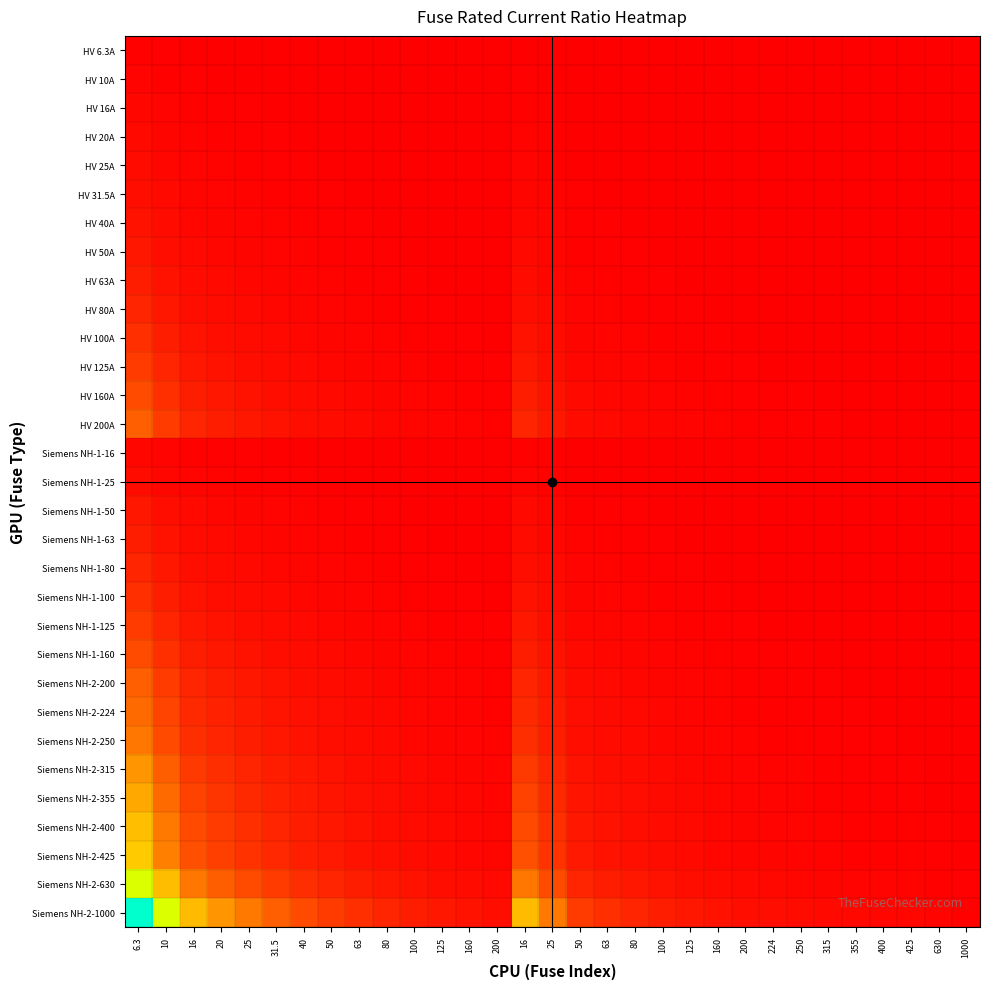

Reading left to right, transcribe all the data shown in this chart.

HV 6.3A: 6.3=1.0	10=0.6	16=0.4	20=0.3	25=0.3	31.5=0.2	40=0.2	50=0.1	63=0.1	80=0.1	100=0.1	125=0.1	160=0.0	200=0.0	16=0.4	25=0.3	50=0.1	63=0.1	80=0.1	100=0.1	125=0.1	160=0.0	200=0.0	224=0.0	250=0.0	315=0.0	355=0.0	400=0.0	425=0.0	630=0.0	1000=0.0
HV 10A: 6.3=1.6	10=1.0	16=0.6	20=0.5	25=0.4	31.5=0.3	40=0.2	50=0.2	63=0.2	80=0.1	100=0.1	125=0.1	160=0.1	200=0.1	16=0.6	25=0.4	50=0.2	63=0.2	80=0.1	100=0.1	125=0.1	160=0.1	200=0.1	224=0.0	250=0.0	315=0.0	355=0.0	400=0.0	425=0.0	630=0.0	1000=0.0
HV 16A: 6.3=2.5	10=1.6	16=1.0	20=0.8	25=0.6	31.5=0.5	40=0.4	50=0.3	63=0.3	80=0.2	100=0.2	125=0.1	160=0.1	200=0.1	16=1.0	25=0.6	50=0.3	63=0.3	80=0.2	100=0.2	125=0.1	160=0.1	200=0.1	224=0.1	250=0.1	315=0.1	355=0.0	400=0.0	425=0.0	630=0.0	1000=0.0
HV 20A: 6.3=3.2	10=2.0	16=1.2	20=1.0	25=0.8	31.5=0.6	40=0.5	50=0.4	63=0.3	80=0.2	100=0.2	125=0.2	160=0.1	200=0.1	16=1.2	25=0.8	50=0.4	63=0.3	80=0.2	100=0.2	125=0.2	160=0.1	200=0.1	224=0.1	250=0.1	315=0.1	355=0.1	400=0.1	425=0.0	630=0.0	1000=0.0
HV 25A: 6.3=4.0	10=2.5	16=1.6	20=1.2	25=1.0	31.5=0.8	40=0.6	50=0.5	63=0.4	80=0.3	100=0.2	125=0.2	160=0.2	200=0.1	16=1.6	25=1.0	50=0.5	63=0.4	80=0.3	100=0.2	125=0.2	160=0.2	200=0.1	224=0.1	250=0.1	315=0.1	355=0.1	400=0.1	425=0.1	630=0.0	1000=0.0
HV 31.5A: 6.3=5.0	10=3.1	16=2.0	20=1.6	25=1.3	31.5=1.0	40=0.8	50=0.6	63=0.5	80=0.4	100=0.3	125=0.3	160=0.2	200=0.2	16=2.0	25=1.3	50=0.6	63=0.5	80=0.4	100=0.3	125=0.3	160=0.2	200=0.2	224=0.1	250=0.1	315=0.1	355=0.1	400=0.1	425=0.1	630=0.1	1000=0.0
HV 40A: 6.3=6.3	10=4.0	16=2.5	20=2.0	25=1.6	31.5=1.3	40=1.0	50=0.8	63=0.6	80=0.5	100=0.4	125=0.3	160=0.2	200=0.2	16=2.5	25=1.6	50=0.8	63=0.6	80=0.5	100=0.4	125=0.3	160=0.2	200=0.2	224=0.2	250=0.2	315=0.1	355=0.1	400=0.1	425=0.1	630=0.1	1000=0.0
HV 50A: 6.3=7.9	10=5.0	16=3.1	20=2.5	25=2.0	31.5=1.6	40=1.2	50=1.0	63=0.8	80=0.6	100=0.5	125=0.4	160=0.3	200=0.2	16=3.1	25=2.0	50=1.0	63=0.8	80=0.6	100=0.5	125=0.4	160=0.3	200=0.2	224=0.2	250=0.2	315=0.2	355=0.1	400=0.1	425=0.1	630=0.1	1000=0.1
HV 63A: 6.3=10.0	10=6.3	16=3.9	20=3.1	25=2.5	31.5=2.0	40=1.6	50=1.3	63=1.0	80=0.8	100=0.6	125=0.5	160=0.4	200=0.3	16=3.9	25=2.5	50=1.3	63=1.0	80=0.8	100=0.6	125=0.5	160=0.4	200=0.3	224=0.3	250=0.3	315=0.2	355=0.2	400=0.2	425=0.1	630=0.1	1000=0.1
HV 80A: 6.3=12.7	10=8.0	16=5.0	20=4.0	25=3.2	31.5=2.5	40=2.0	50=1.6	63=1.3	80=1.0	100=0.8	125=0.6	160=0.5	200=0.4	16=5.0	25=3.2	50=1.6	63=1.3	80=1.0	100=0.8	125=0.6	160=0.5	200=0.4	224=0.4	250=0.3	315=0.3	355=0.2	400=0.2	425=0.2	630=0.1	1000=0.1
HV 100A: 6.3=15.9	10=10.0	16=6.2	20=5.0	25=4.0	31.5=3.2	40=2.5	50=2.0	63=1.6	80=1.2	100=1.0	125=0.8	160=0.6	200=0.5	16=6.2	25=4.0	50=2.0	63=1.6	80=1.2	100=1.0	125=0.8	160=0.6	200=0.5	224=0.4	250=0.4	315=0.3	355=0.3	400=0.2	425=0.2	630=0.2	1000=0.1
HV 125A: 6.3=19.8	10=12.5	16=7.8	20=6.2	25=5.0	31.5=4.0	40=3.1	50=2.5	63=2.0	80=1.6	100=1.2	125=1.0	160=0.8	200=0.6	16=7.8	25=5.0	50=2.5	63=2.0	80=1.6	100=1.2	125=1.0	160=0.8	200=0.6	224=0.6	250=0.5	315=0.4	355=0.4	400=0.3	425=0.3	630=0.2	1000=0.1
HV 160A: 6.3=25.4	10=16.0	16=10.0	20=8.0	25=6.4	31.5=5.1	40=4.0	50=3.2	63=2.5	80=2.0	100=1.6	125=1.3	160=1.0	200=0.8	16=10.0	25=6.4	50=3.2	63=2.5	80=2.0	100=1.6	125=1.3	160=1.0	200=0.8	224=0.7	250=0.6	315=0.5	355=0.5	400=0.4	425=0.4	630=0.3	1000=0.2
HV 200A: 6.3=31.7	10=20.0	16=12.5	20=10.0	25=8.0	31.5=6.3	40=5.0	50=4.0	63=3.2	80=2.5	100=2.0	125=1.6	160=1.2	200=1.0	16=12.5	25=8.0	50=4.0	63=3.2	80=2.5	100=2.0	125=1.6	160=1.2	200=1.0	224=0.9	250=0.8	315=0.6	355=0.6	400=0.5	425=0.5	630=0.3	1000=0.2
Siemens NH-1-16: 6.3=2.5	10=1.6	16=1.0	20=0.8	25=0.6	31.5=0.5	40=0.4	50=0.3	63=0.3	80=0.2	100=0.2	125=0.1	160=0.1	200=0.1	16=1.0	25=0.6	50=0.3	63=0.3	80=0.2	100=0.2	125=0.1	160=0.1	200=0.1	224=0.1	250=0.1	315=0.1	355=0.0	400=0.0	425=0.0	630=0.0	1000=0.0
Siemens NH-1-25: 6.3=4.0	10=2.5	16=1.6	20=1.2	25=1.0	31.5=0.8	40=0.6	50=0.5	63=0.4	80=0.3	100=0.2	125=0.2	160=0.2	200=0.1	16=1.6	25=1.0	50=0.5	63=0.4	80=0.3	100=0.2	125=0.2	160=0.2	200=0.1	224=0.1	250=0.1	315=0.1	355=0.1	400=0.1	425=0.1	630=0.0	1000=0.0
Siemens NH-1-50: 6.3=7.9	10=5.0	16=3.1	20=2.5	25=2.0	31.5=1.6	40=1.2	50=1.0	63=0.8	80=0.6	100=0.5	125=0.4	160=0.3	200=0.2	16=3.1	25=2.0	50=1.0	63=0.8	80=0.6	100=0.5	125=0.4	160=0.3	200=0.2	224=0.2	250=0.2	315=0.2	355=0.1	400=0.1	425=0.1	630=0.1	1000=0.1
Siemens NH-1-63: 6.3=10.0	10=6.3	16=3.9	20=3.1	25=2.5	31.5=2.0	40=1.6	50=1.3	63=1.0	80=0.8	100=0.6	125=0.5	160=0.4	200=0.3	16=3.9	25=2.5	50=1.3	63=1.0	80=0.8	100=0.6	125=0.5	160=0.4	200=0.3	224=0.3	250=0.3	315=0.2	355=0.2	400=0.2	425=0.1	630=0.1	1000=0.1
Siemens NH-1-80: 6.3=12.7	10=8.0	16=5.0	20=4.0	25=3.2	31.5=2.5	40=2.0	50=1.6	63=1.3	80=1.0	100=0.8	125=0.6	160=0.5	200=0.4	16=5.0	25=3.2	50=1.6	63=1.3	80=1.0	100=0.8	125=0.6	160=0.5	200=0.4	224=0.4	250=0.3	315=0.3	355=0.2	400=0.2	425=0.2	630=0.1	1000=0.1
Siemens NH-1-100: 6.3=15.9	10=10.0	16=6.2	20=5.0	25=4.0	31.5=3.2	40=2.5	50=2.0	63=1.6	80=1.2	100=1.0	125=0.8	160=0.6	200=0.5	16=6.2	25=4.0	50=2.0	63=1.6	80=1.2	100=1.0	125=0.8	160=0.6	200=0.5	224=0.4	250=0.4	315=0.3	355=0.3	400=0.2	425=0.2	630=0.2	1000=0.1
Siemens NH-1-125: 6.3=19.8	10=12.5	16=7.8	20=6.2	25=5.0	31.5=4.0	40=3.1	50=2.5	63=2.0	80=1.6	100=1.2	125=1.0	160=0.8	200=0.6	16=7.8	25=5.0	50=2.5	63=2.0	80=1.6	100=1.2	125=1.0	160=0.8	200=0.6	224=0.6	250=0.5	315=0.4	355=0.4	400=0.3	425=0.3	630=0.2	1000=0.1
Siemens NH-1-160: 6.3=25.4	10=16.0	16=10.0	20=8.0	25=6.4	31.5=5.1	40=4.0	50=3.2	63=2.5	80=2.0	100=1.6	125=1.3	160=1.0	200=0.8	16=10.0	25=6.4	50=3.2	63=2.5	80=2.0	100=1.6	125=1.3	160=1.0	200=0.8	224=0.7	250=0.6	315=0.5	355=0.5	400=0.4	425=0.4	630=0.3	1000=0.2
Siemens NH-2-200: 6.3=31.7	10=20.0	16=12.5	20=10.0	25=8.0	31.5=6.3	40=5.0	50=4.0	63=3.2	80=2.5	100=2.0	125=1.6	160=1.2	200=1.0	16=12.5	25=8.0	50=4.0	63=3.2	80=2.5	100=2.0	125=1.6	160=1.2	200=1.0	224=0.9	250=0.8	315=0.6	355=0.6	400=0.5	425=0.5	630=0.3	1000=0.2
Siemens NH-2-224: 6.3=35.6	10=22.4	16=14.0	20=11.2	25=9.0	31.5=7.1	40=5.6	50=4.5	63=3.6	80=2.8	100=2.2	125=1.8	160=1.4	200=1.1	16=14.0	25=9.0	50=4.5	63=3.6	80=2.8	100=2.2	125=1.8	160=1.4	200=1.1	224=1.0	250=0.9	315=0.7	355=0.6	400=0.6	425=0.5	630=0.4	1000=0.2
Siemens NH-2-250: 6.3=39.7	10=25.0	16=15.6	20=12.5	25=10.0	31.5=7.9	40=6.2	50=5.0	63=4.0	80=3.1	100=2.5	125=2.0	160=1.6	200=1.2	16=15.6	25=10.0	50=5.0	63=4.0	80=3.1	100=2.5	125=2.0	160=1.6	200=1.2	224=1.1	250=1.0	315=0.8	355=0.7	400=0.6	425=0.6	630=0.4	1000=0.2
Siemens NH-2-315: 6.3=50.0	10=31.5	16=19.7	20=15.8	25=12.6	31.5=10.0	40=7.9	50=6.3	63=5.0	80=3.9	100=3.1	125=2.5	160=2.0	200=1.6	16=19.7	25=12.6	50=6.3	63=5.0	80=3.9	100=3.1	125=2.5	160=2.0	200=1.6	224=1.4	250=1.3	315=1.0	355=0.9	400=0.8	425=0.7	630=0.5	1000=0.3
Siemens NH-2-355: 6.3=56.3	10=35.5	16=22.2	20=17.8	25=14.2	31.5=11.3	40=8.9	50=7.1	63=5.6	80=4.4	100=3.5	125=2.8	160=2.2	200=1.8	16=22.2	25=14.2	50=7.1	63=5.6	80=4.4	100=3.5	125=2.8	160=2.2	200=1.8	224=1.6	250=1.4	315=1.1	355=1.0	400=0.9	425=0.8	630=0.6	1000=0.4
Siemens NH-2-400: 6.3=63.5	10=40.0	16=25.0	20=20.0	25=16.0	31.5=12.7	40=10.0	50=8.0	63=6.3	80=5.0	100=4.0	125=3.2	160=2.5	200=2.0	16=25.0	25=16.0	50=8.0	63=6.3	80=5.0	100=4.0	125=3.2	160=2.5	200=2.0	224=1.8	250=1.6	315=1.3	355=1.1	400=1.0	425=0.9	630=0.6	1000=0.4
Siemens NH-2-425: 6.3=67.5	10=42.5	16=26.6	20=21.2	25=17.0	31.5=13.5	40=10.6	50=8.5	63=6.7	80=5.3	100=4.2	125=3.4	160=2.7	200=2.1	16=26.6	25=17.0	50=8.5	63=6.7	80=5.3	100=4.2	125=3.4	160=2.7	200=2.1	224=1.9	250=1.7	315=1.3	355=1.2	400=1.1	425=1.0	630=0.7	1000=0.4
Siemens NH-2-630: 6.3=100.0	10=63.0	16=39.4	20=31.5	25=25.2	31.5=20.0	40=15.8	50=12.6	63=10.0	80=7.9	100=6.3	125=5.0	160=3.9	200=3.1	16=39.4	25=25.2	50=12.6	63=10.0	80=7.9	100=6.3	125=5.0	160=3.9	200=3.1	224=2.8	250=2.5	315=2.0	355=1.8	400=1.6	425=1.5	630=1.0	1000=0.6
Siemens NH-2-1000: 6.3=158.7	10=100.0	16=62.5	20=50.0	25=40.0	31.5=31.7	40=25.0	50=20.0	63=15.9	80=12.5	100=10.0	125=8.0	160=6.2	200=5.0	16=62.5	25=40.0	50=20.0	63=15.9	80=12.5	100=10.0	125=8.0	160=6.2	200=5.0	224=4.5	250=4.0	315=3.2	355=2.8	400=2.5	425=2.4	630=1.6	1000=1.0